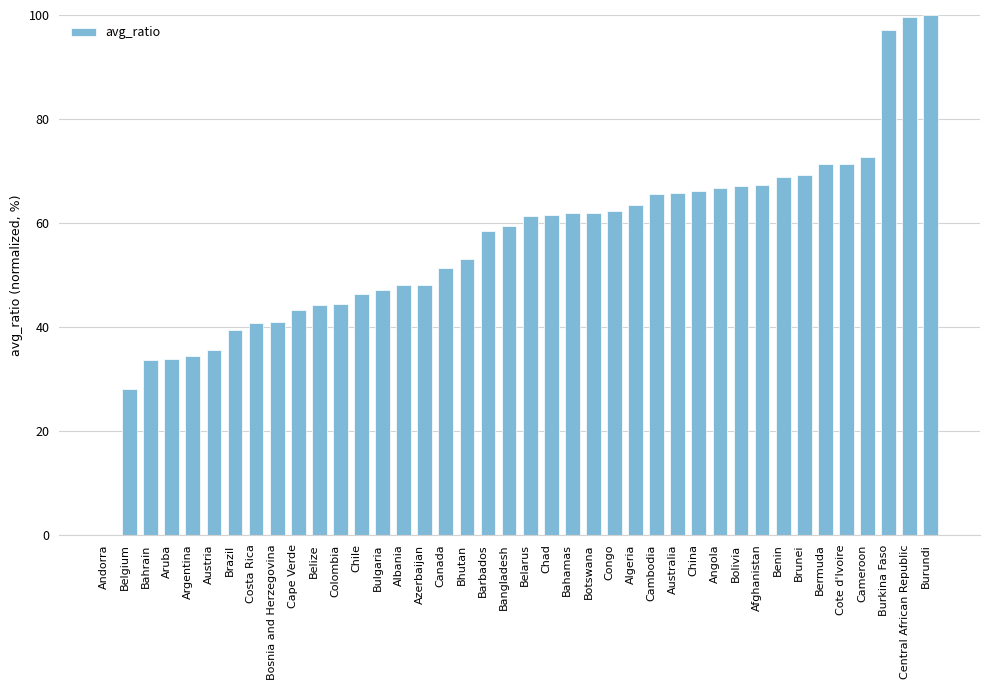

The chart shows a value of 34.3 at Argentina. True or false?

True